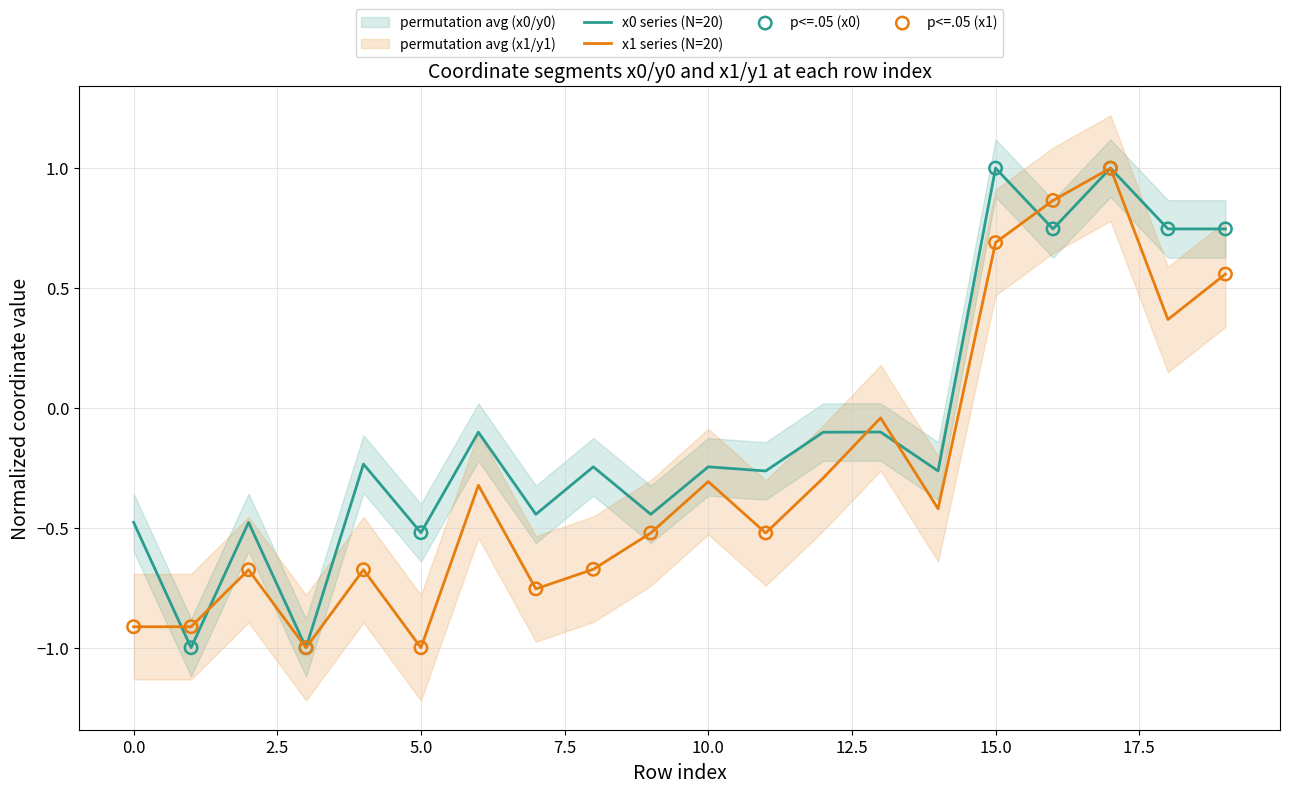

At how many categories does at least one series exceed 0?

5